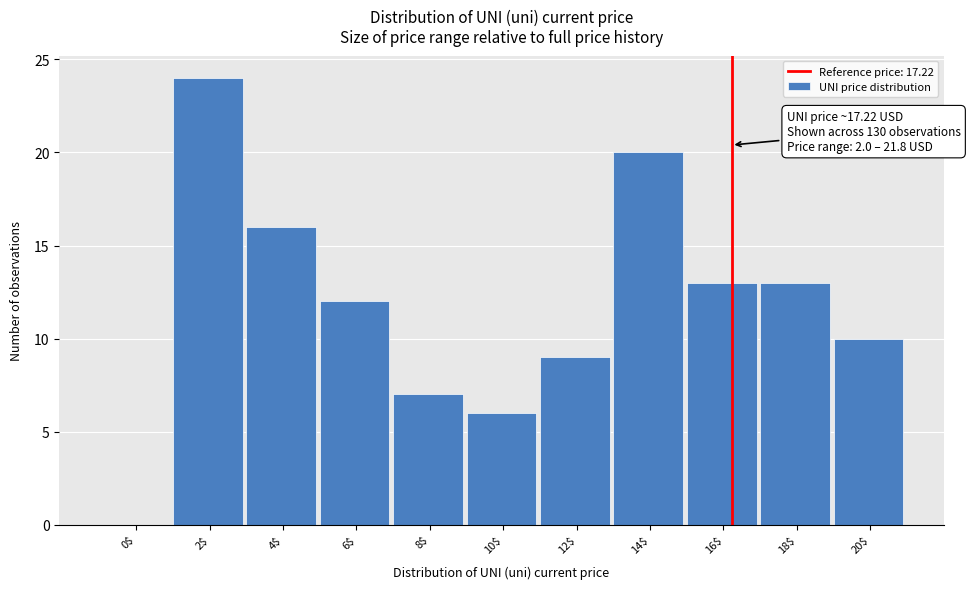

What is the sum of all values?

130